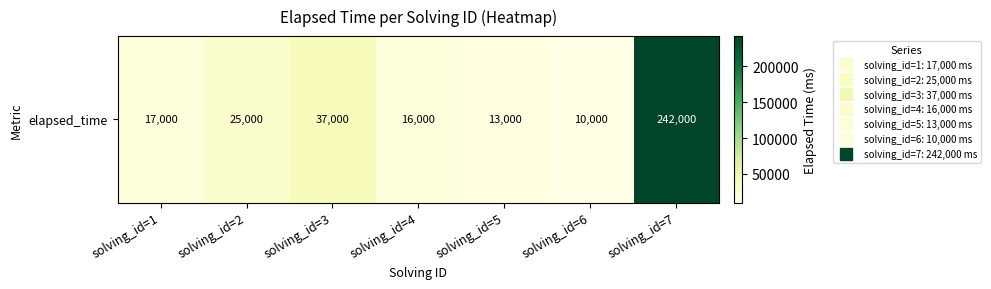

What is the change in value from solving_id=1 to solving_id=6?

-7000